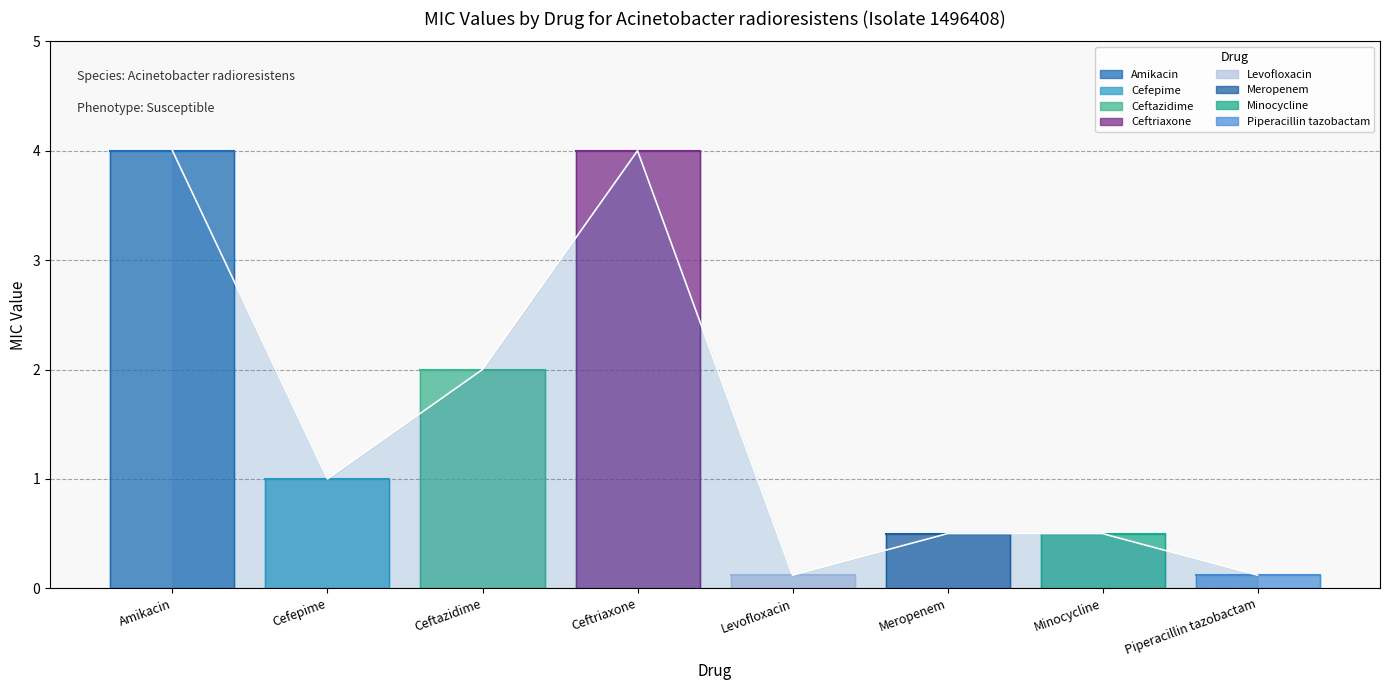

What is the greatest value displayed?

4.0